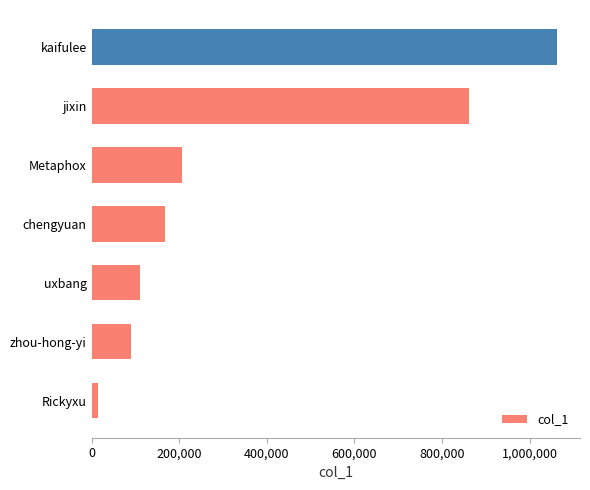

Which has a higher value, Metaphox or kaifulee?

kaifulee